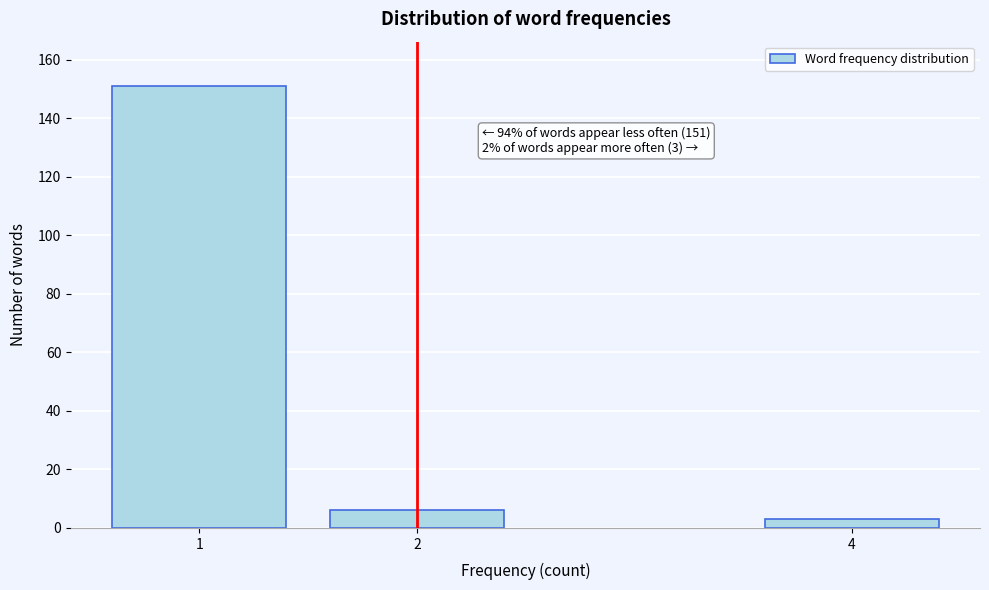

Reading left to right, list all the values displayed in this chart.

1=151	2=6	4=3